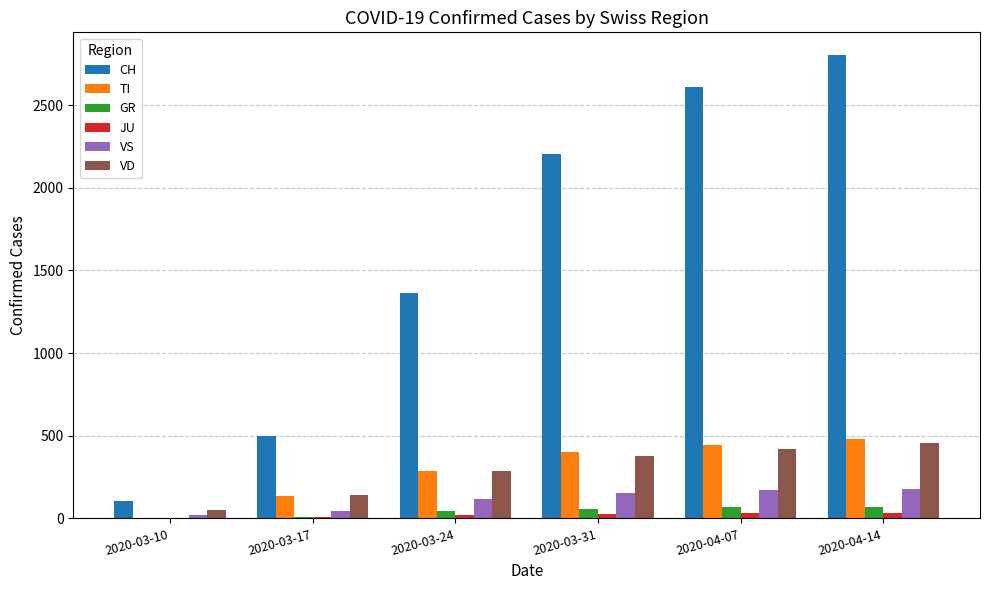

Between 2020-03-31 and 2020-04-14, which series saw the biggest shift?

CH